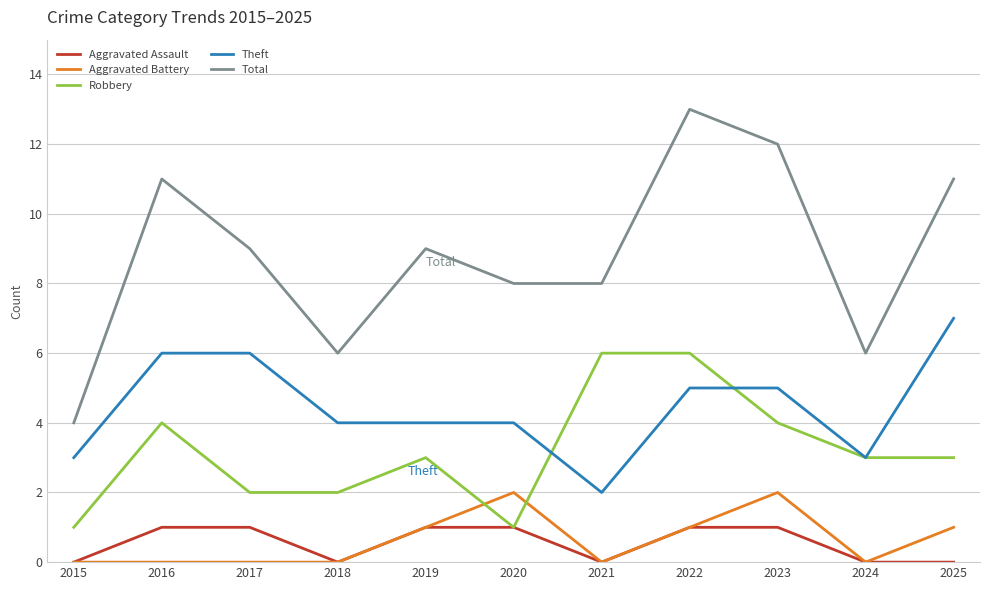

At which category is the sum across all series the highest?

2022